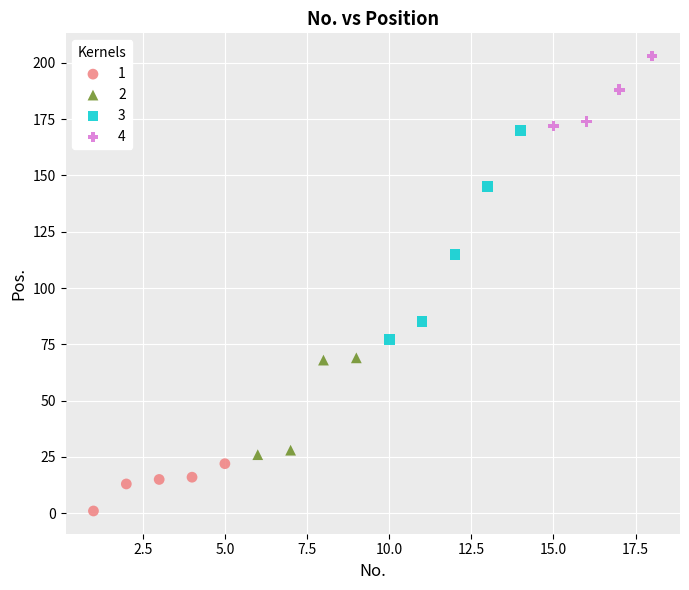

Which series reaches the maximum Y coordinate?

4